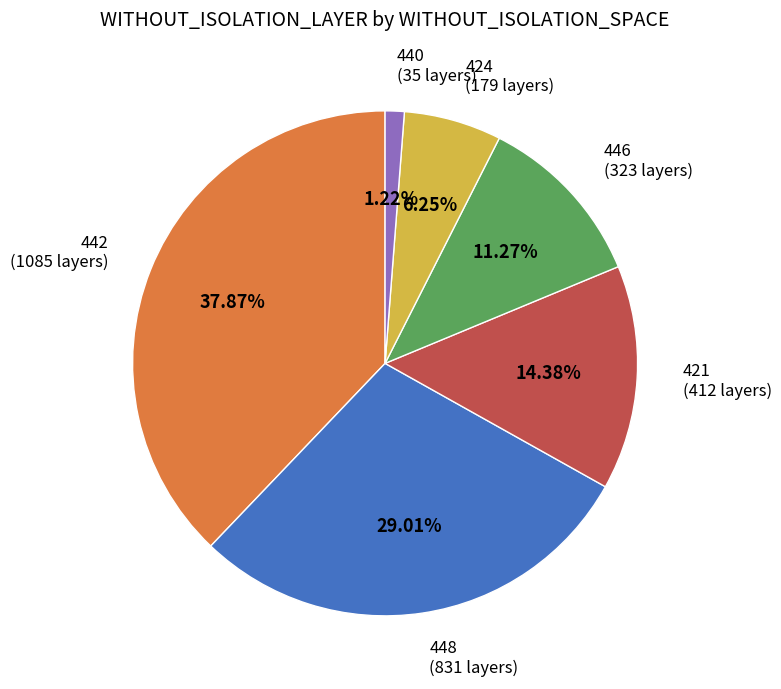

Is there any slice that represents more than half of the pie?

No